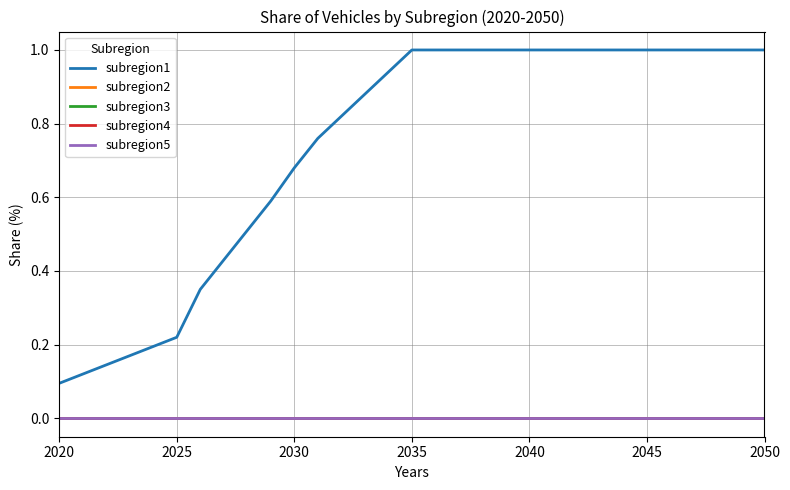

Does the chart have visible grid lines?

Yes